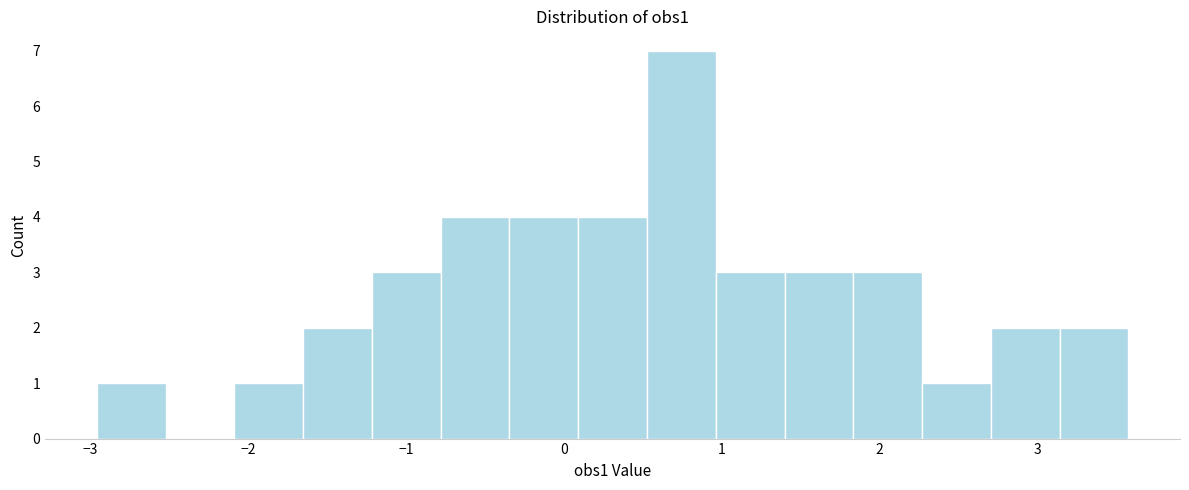

Reading left to right, transcribe this chart: for each bar, give the range it covers on the x-axis and its height. Neither the bar edges nor the heights are printed on the chart, so give them approximately, as read against the axes.

-3.0 to -2.5: 1
-2.5 to -2.1: 0
-2.1 to -1.7: 1
-1.7 to -1.2: 2
-1.2 to -0.8: 3
-0.8 to -0.3: 4
-0.3 to 0.1: 4
0.1 to 0.5: 4
0.5 to 1.0: 7
1.0 to 1.4: 3
1.4 to 1.8: 3
1.8 to 2.3: 3
2.3 to 2.7: 1
2.7 to 3.1: 2
3.1 to 3.6: 2